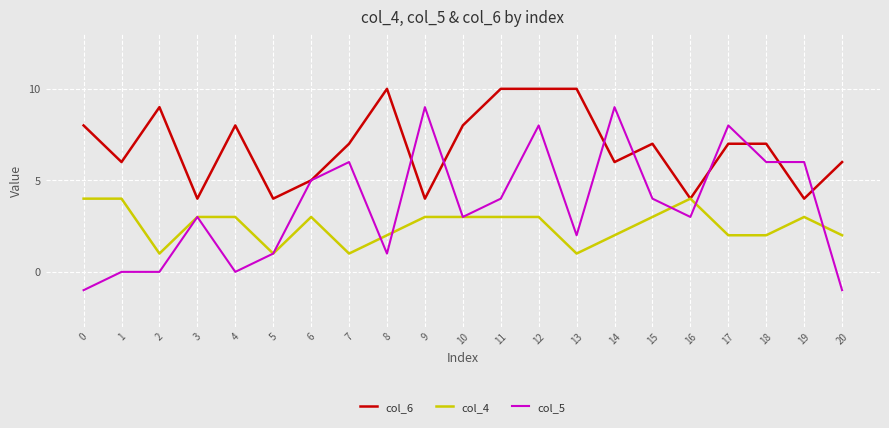

What is the spread (max minus min) of values at 13?

9